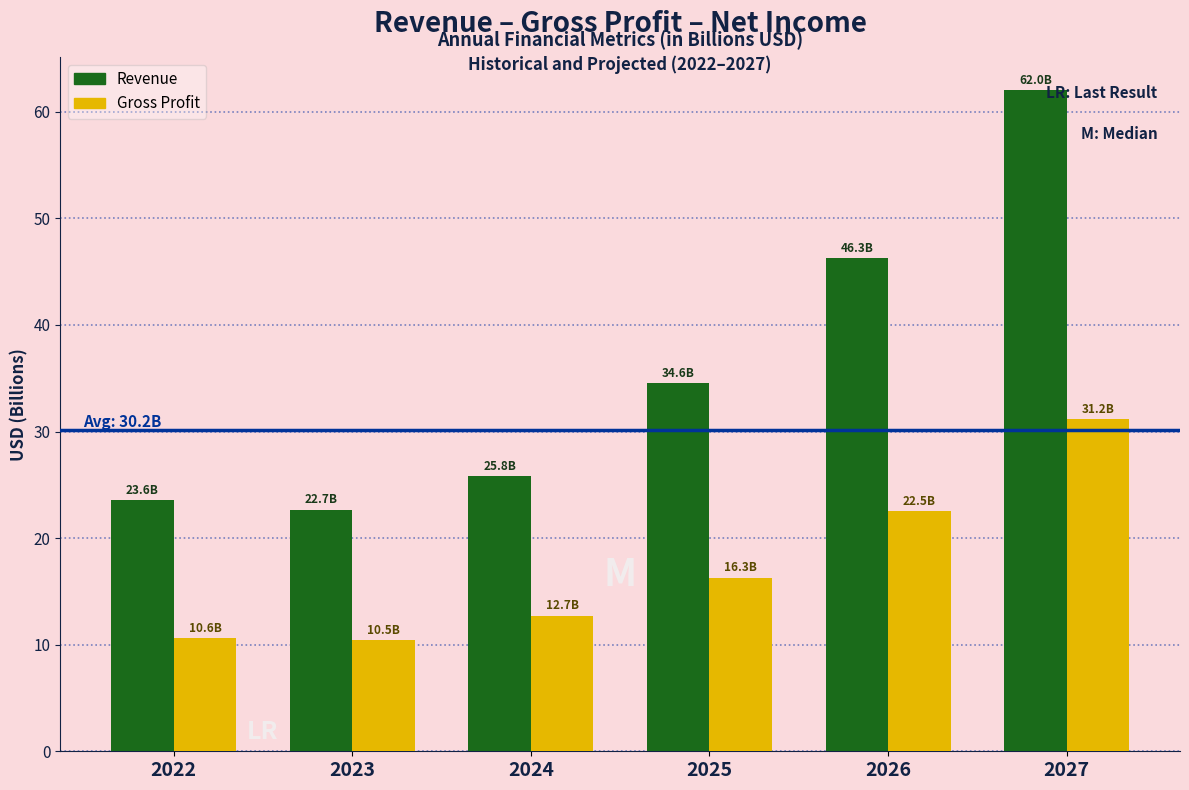

Which series has the widest spread of values?

Revenue